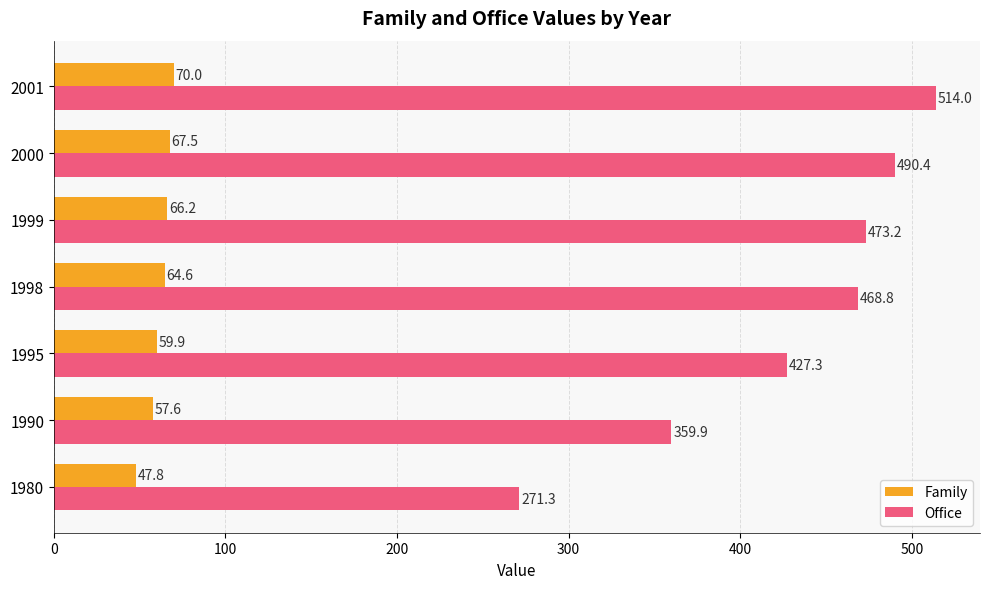

At which category is the sum across all series the highest?

2001